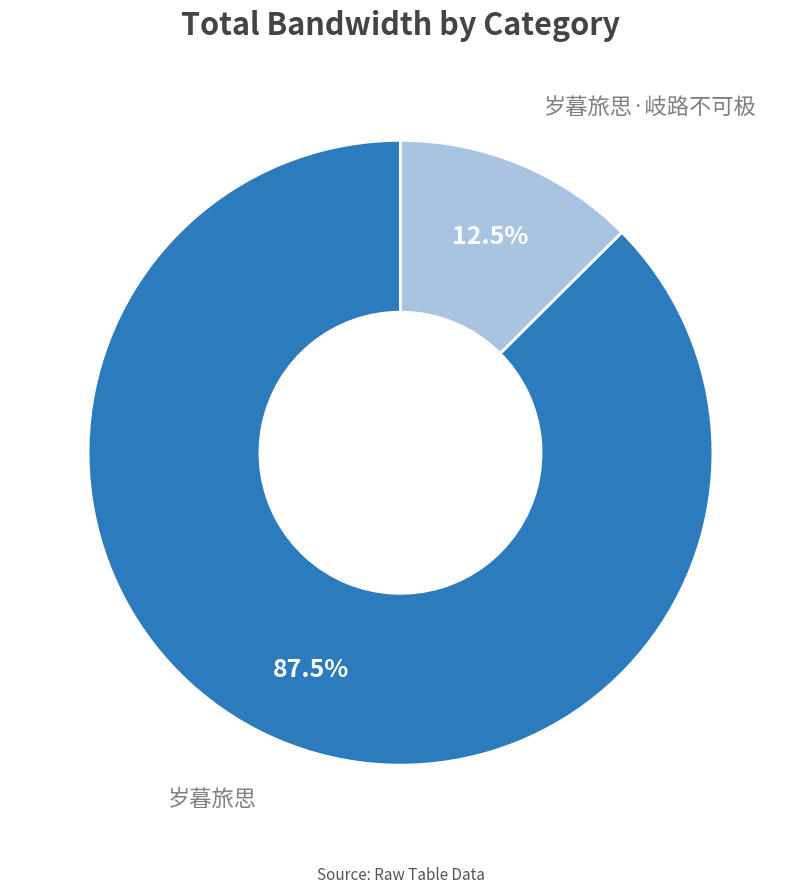

Is there a majority slice in this chart?

Yes